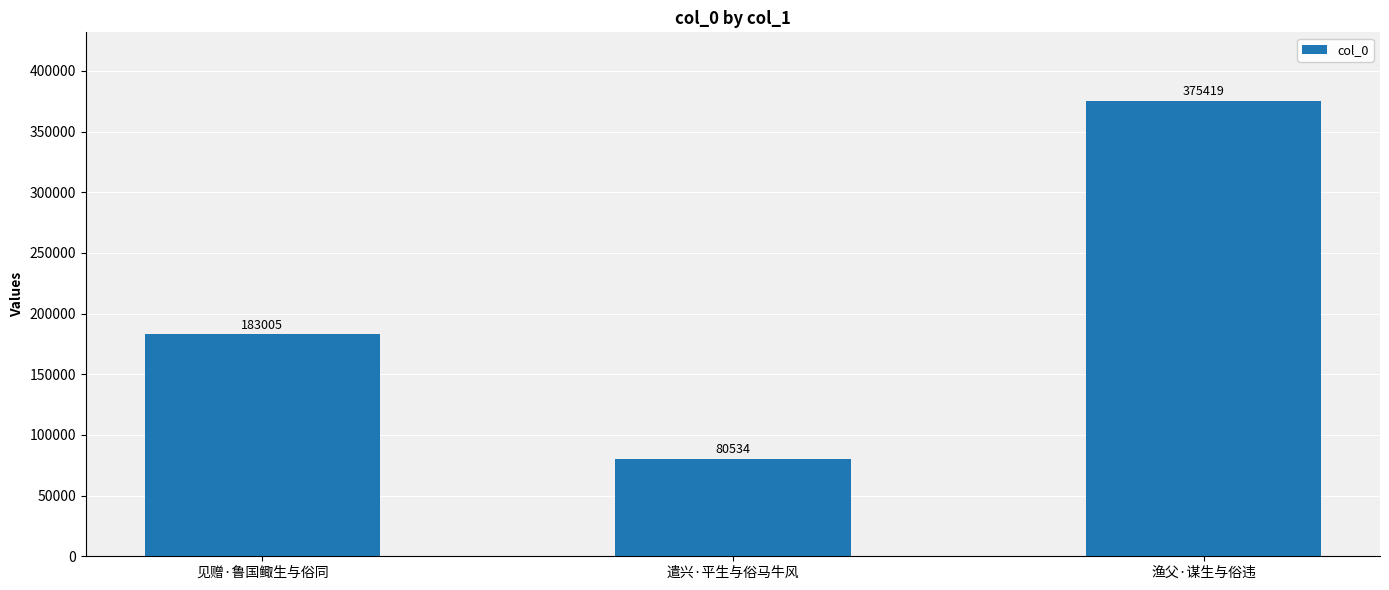

What position from the left is 遣兴·平生与俗马牛风?

2